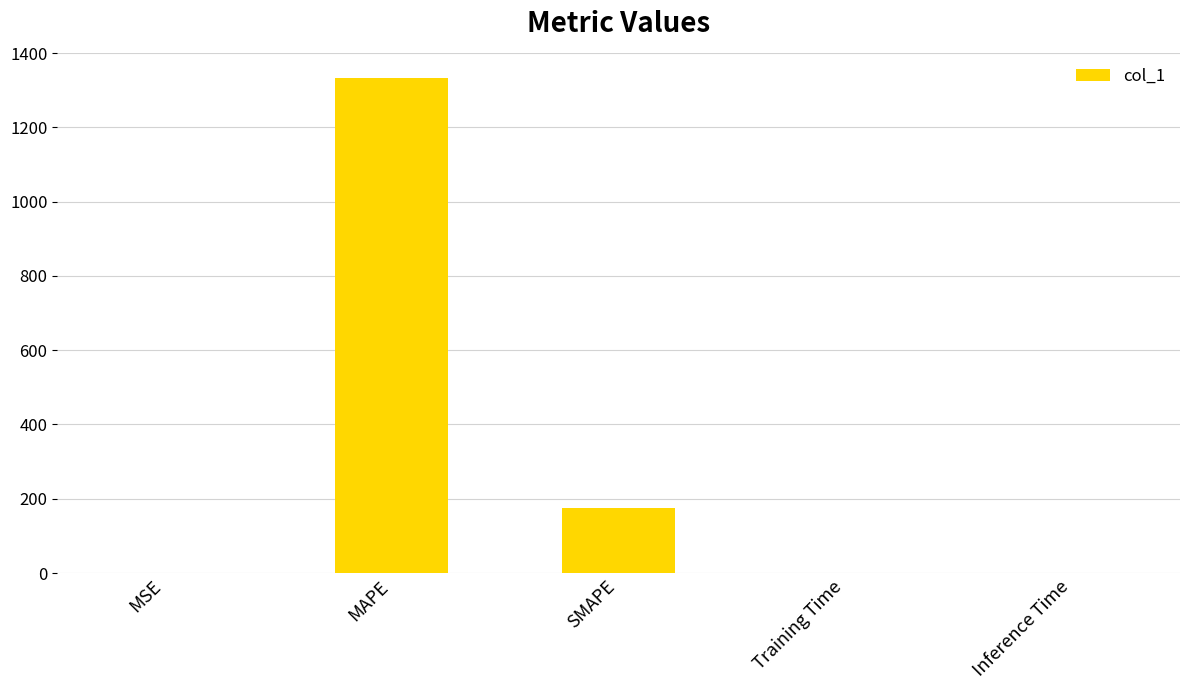

Where is the data nearest to the value 666?

SMAPE